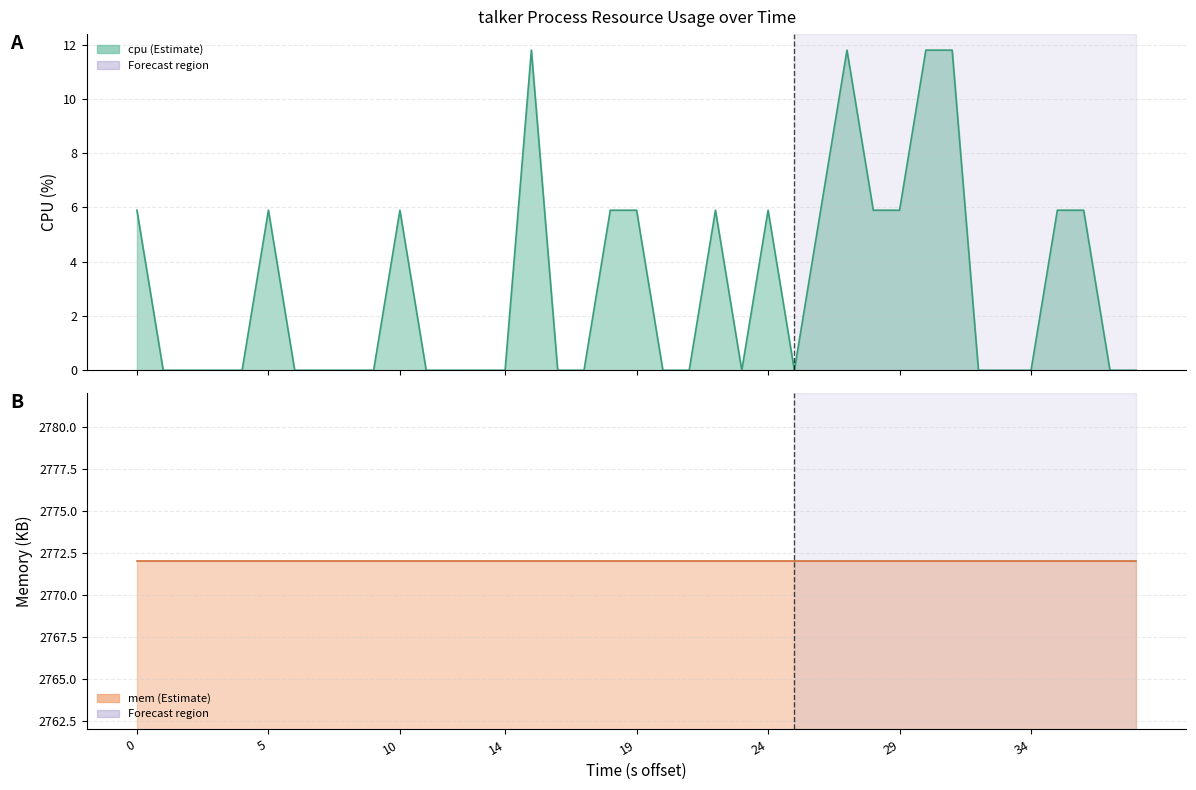

Does the chart display data point markers on the line(s)?

No